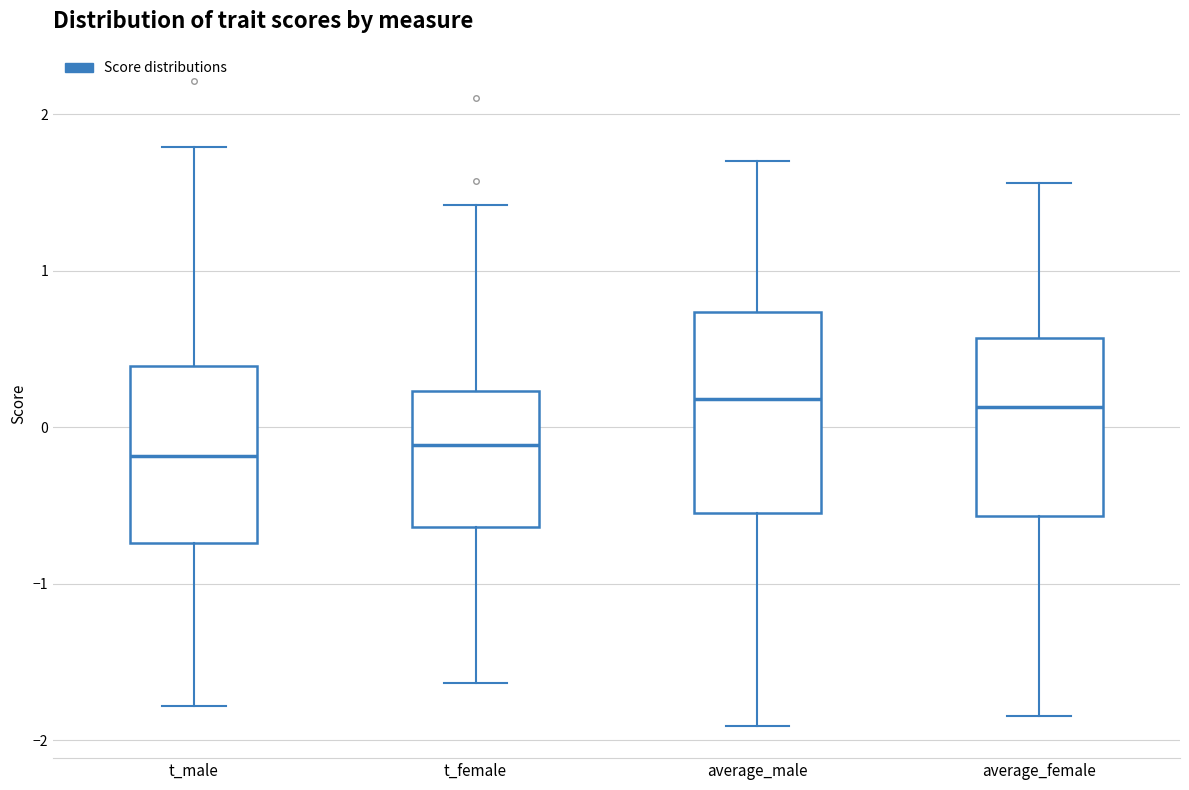

Reading left to right, transcribe this box plot: for each box, give where its median line is, the range the box spans, and where its two whiskers end, as read against the y-axis. The values are not printed on the chart, so give them approximately, as read against the axis.

t_male: median -0.2, box -0.7 to 0.4, whiskers -1.8 to 1.8
t_female: median -0.1, box -0.6 to 0.2, whiskers -1.6 to 1.4
average_male: median 0.2, box -0.5 to 0.7, whiskers -1.9 to 1.7
average_female: median 0.1, box -0.6 to 0.6, whiskers -1.8 to 1.6